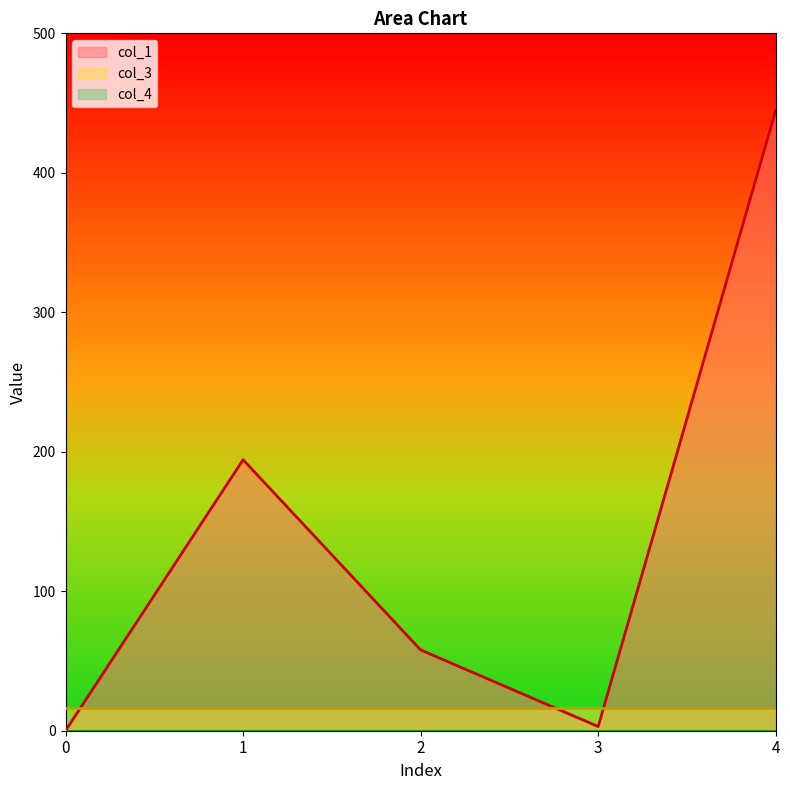

How many lines are shown in the chart?

3